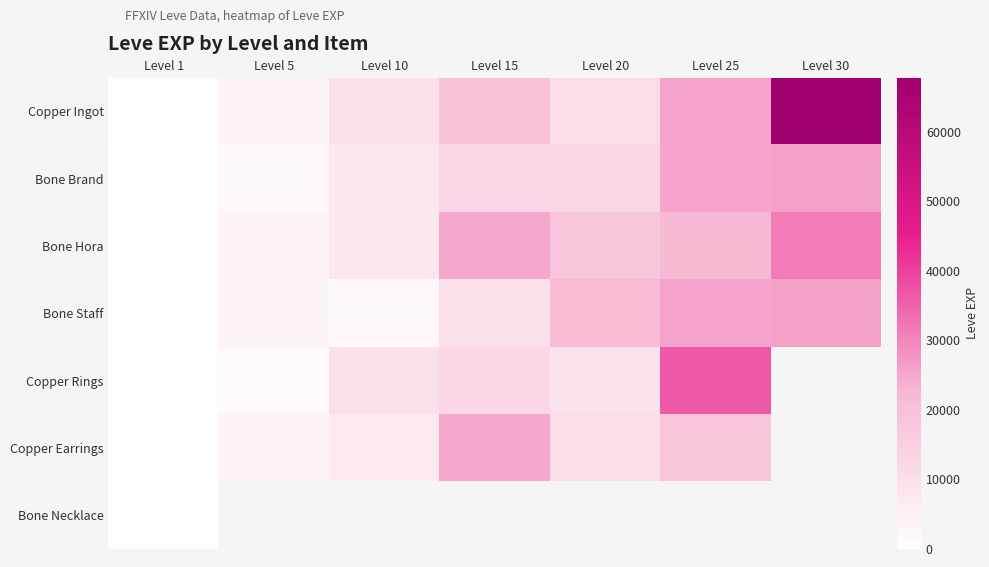

What is the difference between the Copper Earrings values at Level 10 and Level 15?

17910.0